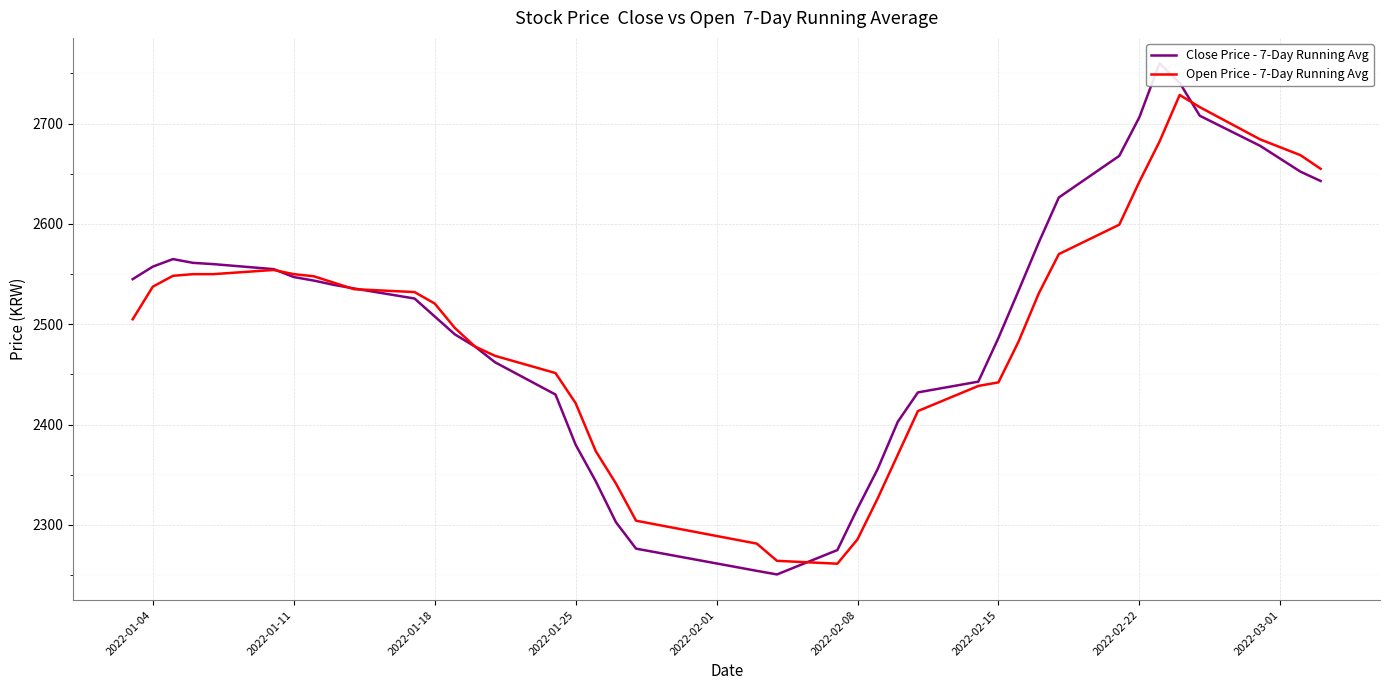

What is the difference between the maximum and minimum values in the Close Price - 7-Day Running Avg series?

509.3